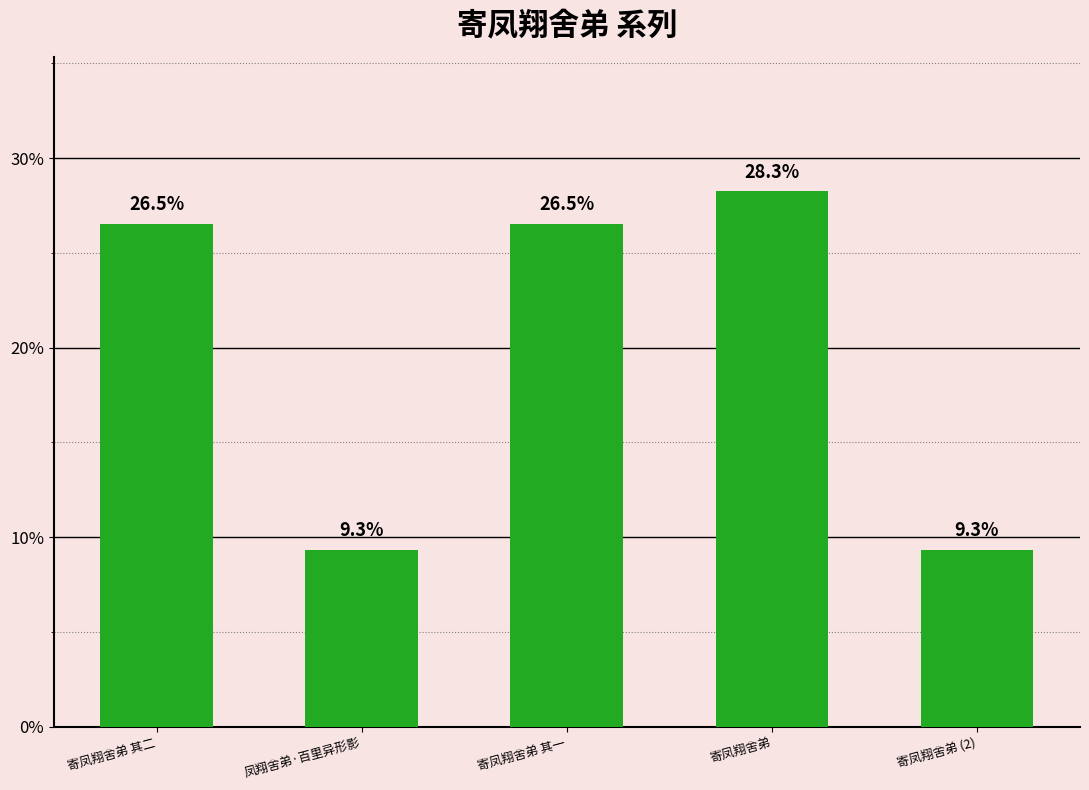

At which category does the chart reach its minimum across all series?

凤翔舍弟·百里异形影